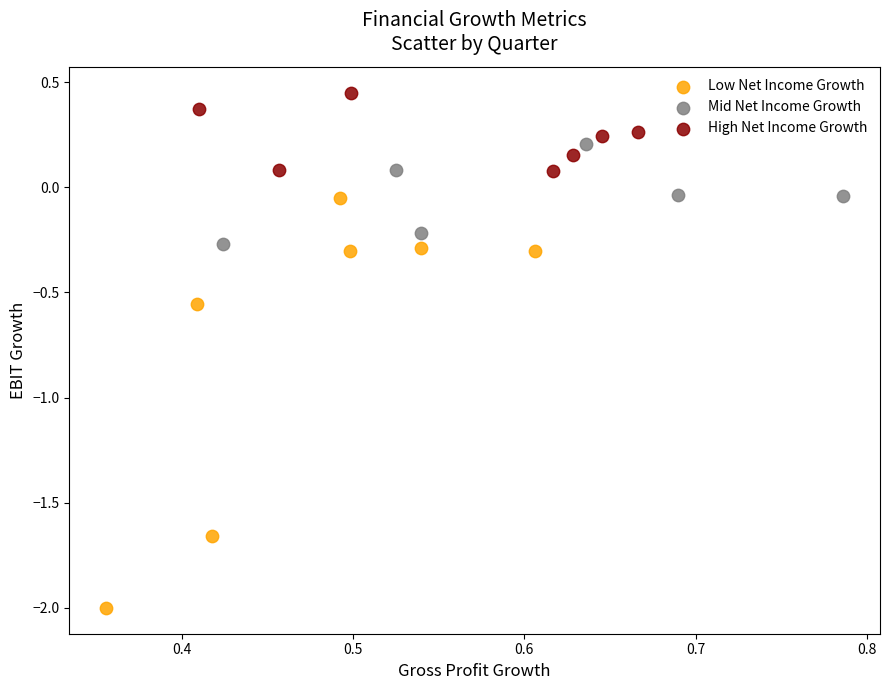

Which series reaches the minimum Y coordinate?

Low Net Income Growth